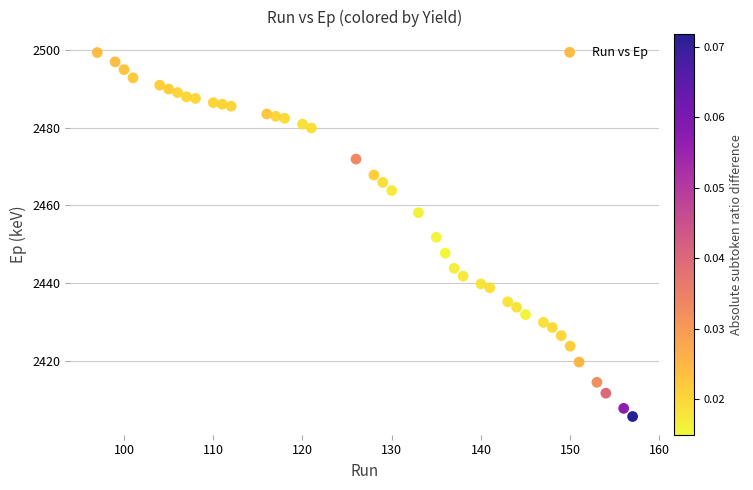

What is the range of X values (max minus min)?

60.0